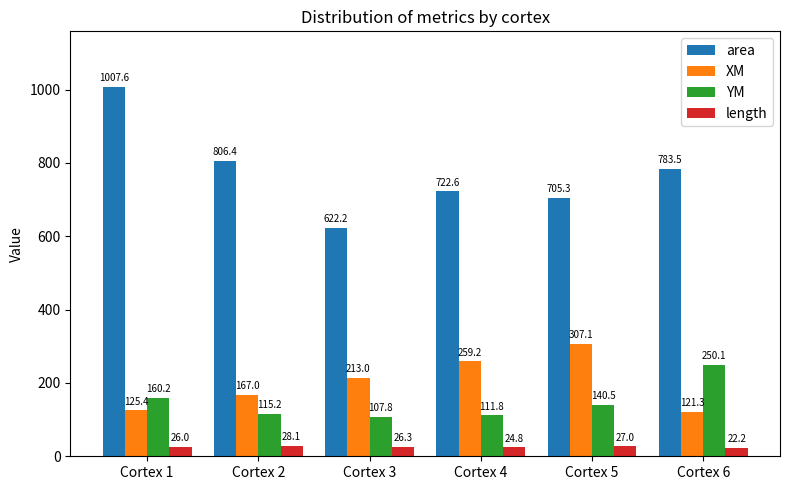

What are all the series names shown in the legend?

area, XM, YM, length